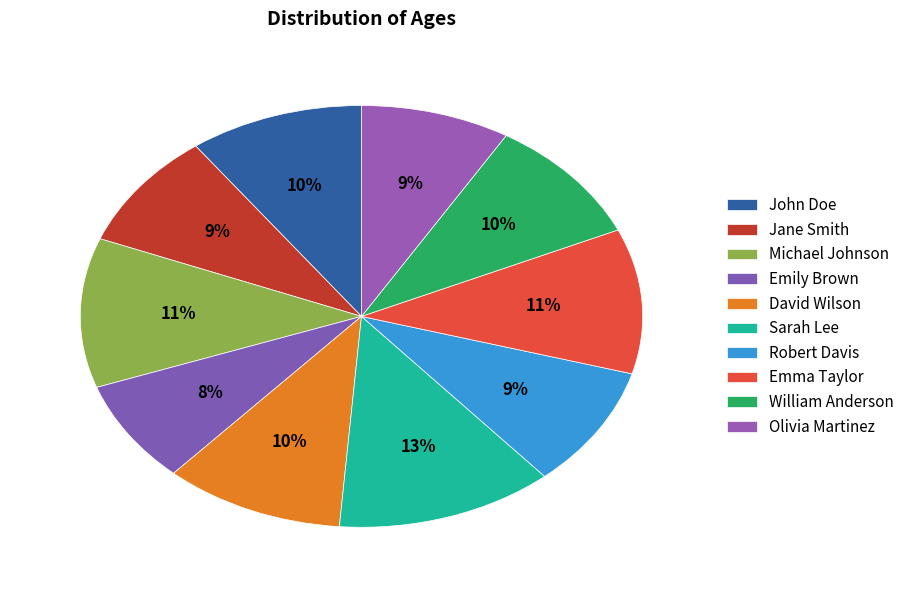

To the nearest percent, what portion does David Wilson represent?

10%